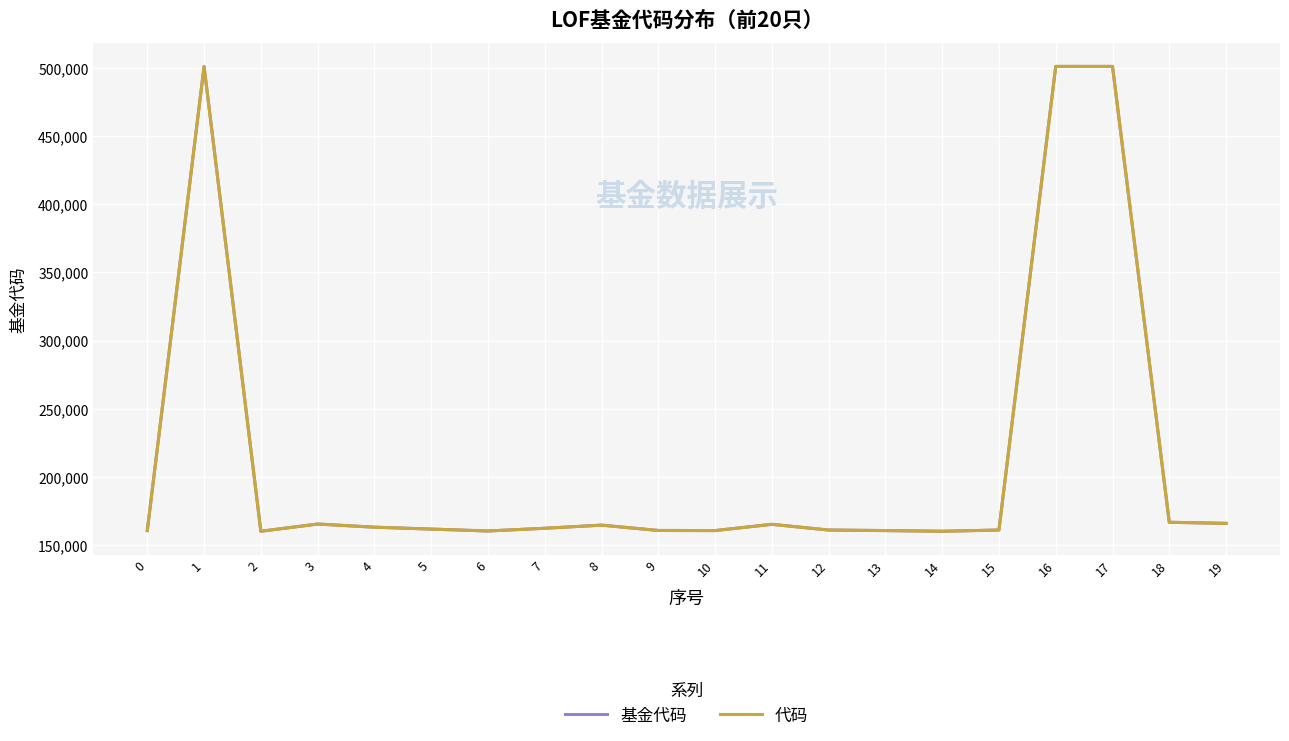

Does the chart have visible grid lines?

Yes